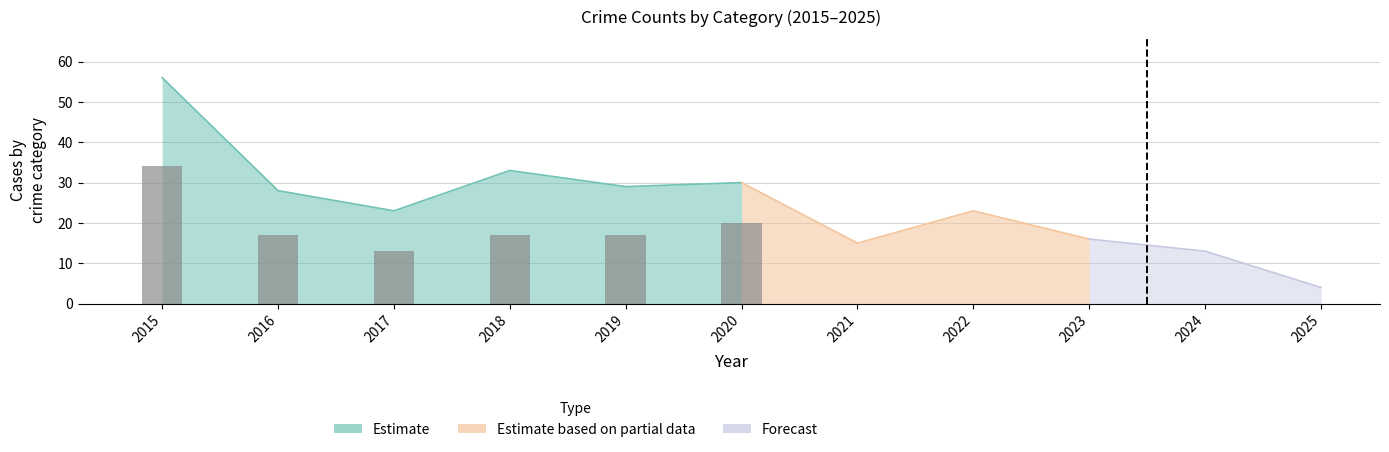

What is the sum of the values at 2016 and 2018?

34